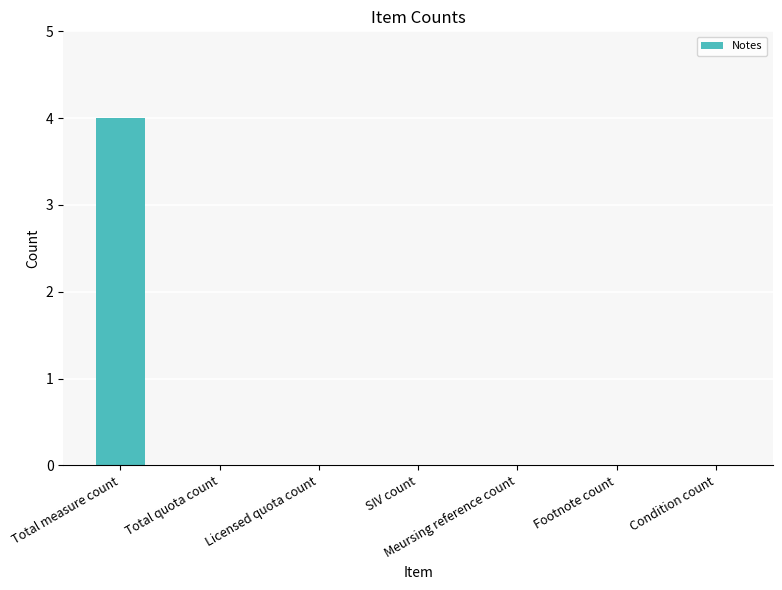

True or false: the data shows 0 at SIV count.

True